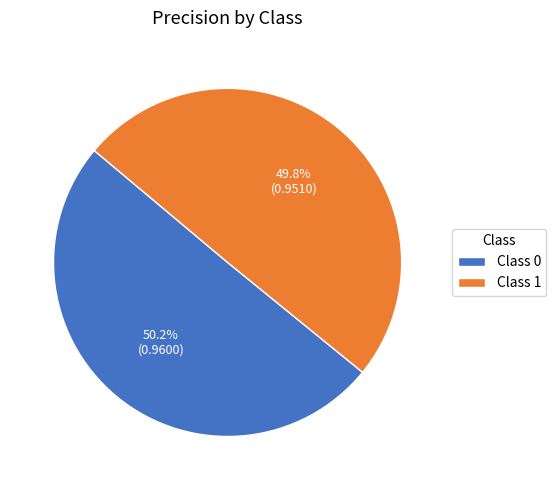

Is there a majority slice in this chart?

Yes